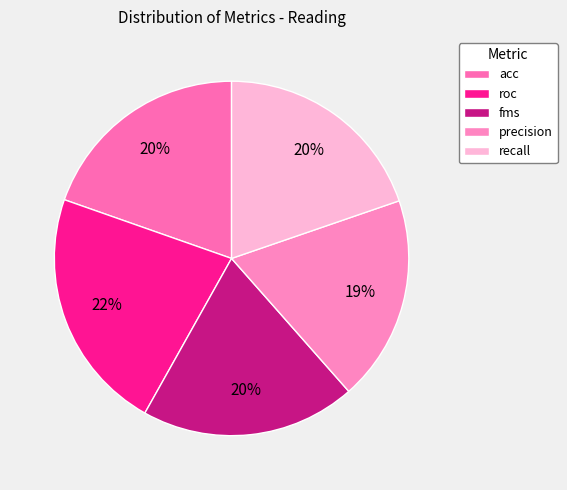

Which slice is the largest?

roc